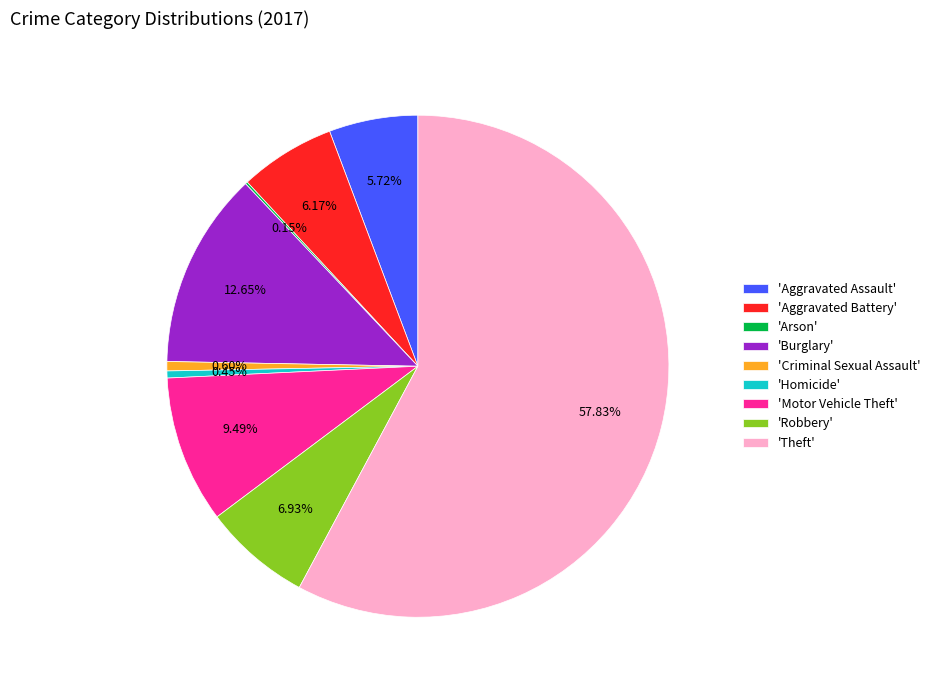

Which has a higher value, 'Criminal Sexual Assault' or 'Burglary'?

'Burglary'